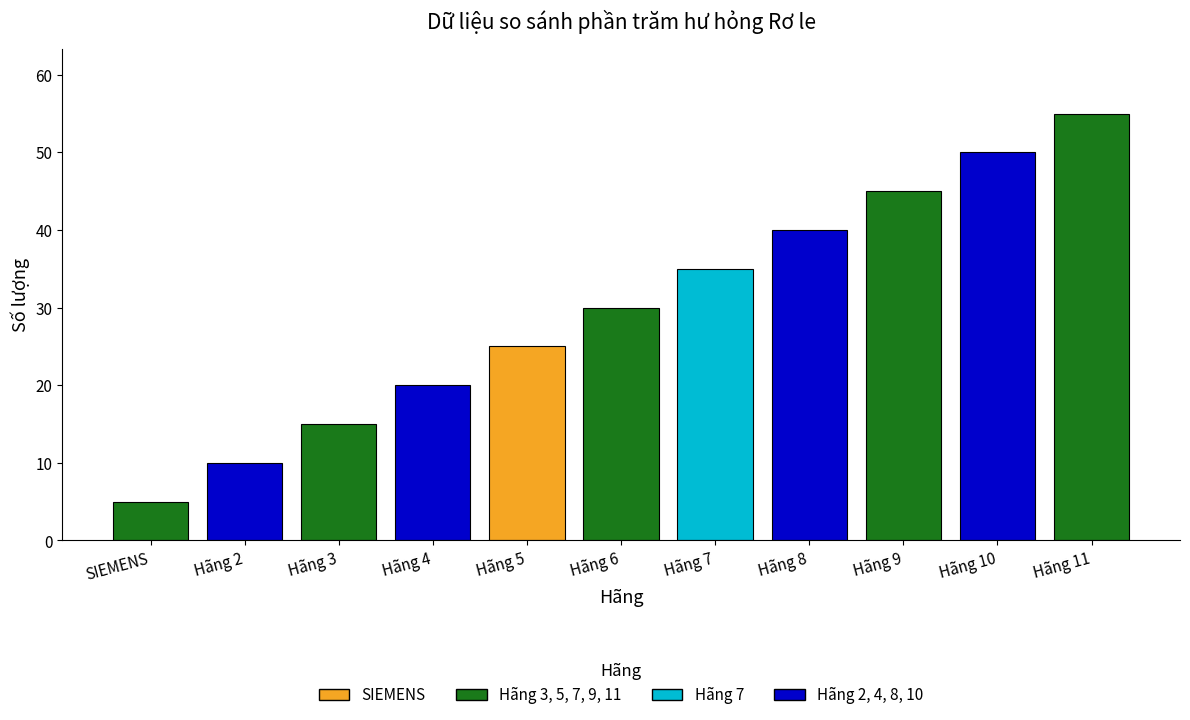

What is the sum of all values?

330